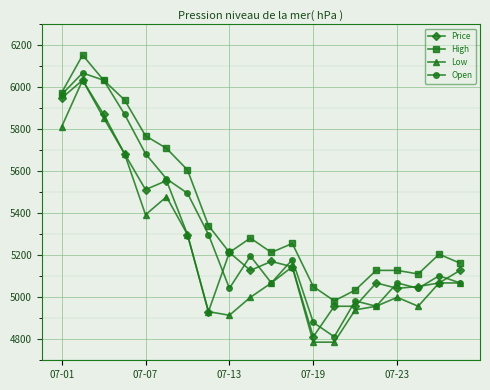

Reading left to right, what are all the values shown in this chart?

Price: 5948.7	6034.2	5871.8	5683.8	5512.8	5555.6	5299.1	4931.6	5213.7	5128.2	5170.9	5145.3	4812.0	4957.3	4957.3	5068.4	5042.7	5051.3	5068.4	5128.2
High: 5974.4	6153.8	6034.2	5940.2	5769.2	5709.4	5606.8	5341.9	5213.7	5282.1	5213.7	5256.4	5051.3	4982.9	5034.2	5128.2	5128.2	5111.1	5205.1	5162.4
Low: 5812.0	6034.2	5854.7	5683.8	5393.2	5478.6	5299.1	4931.6	4914.5	5000.0	5068.4	5145.3	4786.3	4786.3	4940.2	4957.3	5000.0	4957.3	5068.4	5068.4
Open: 5965.8	6068.4	6034.2	5871.8	5683.8	5564.1	5495.7	5299.1	5042.7	5196.6	5068.4	5179.5	4880.3	4812.0	4982.9	4957.3	5068.4	5042.7	5102.6	5068.4